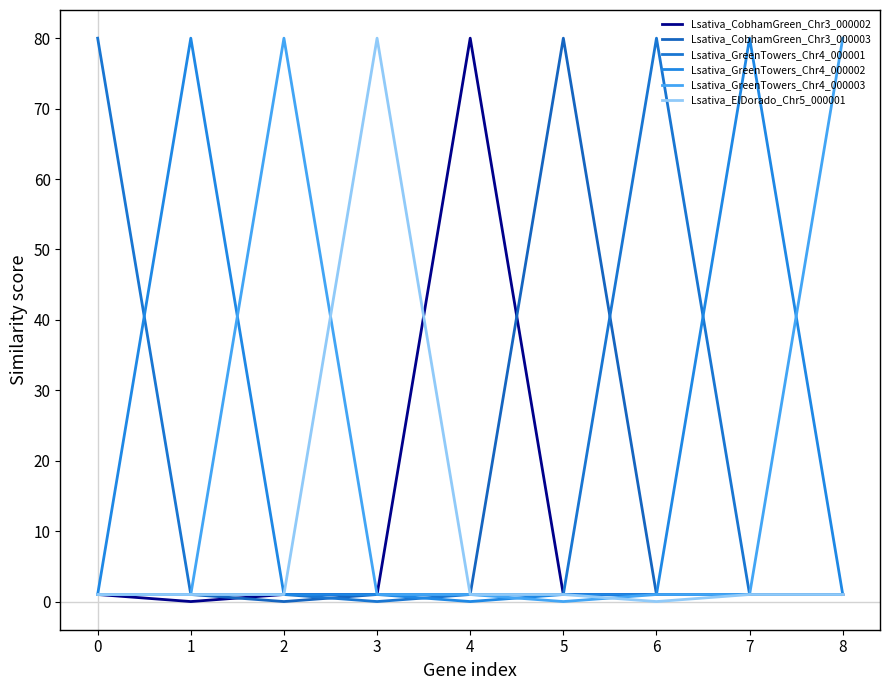

Does the chart have visible grid lines?

No